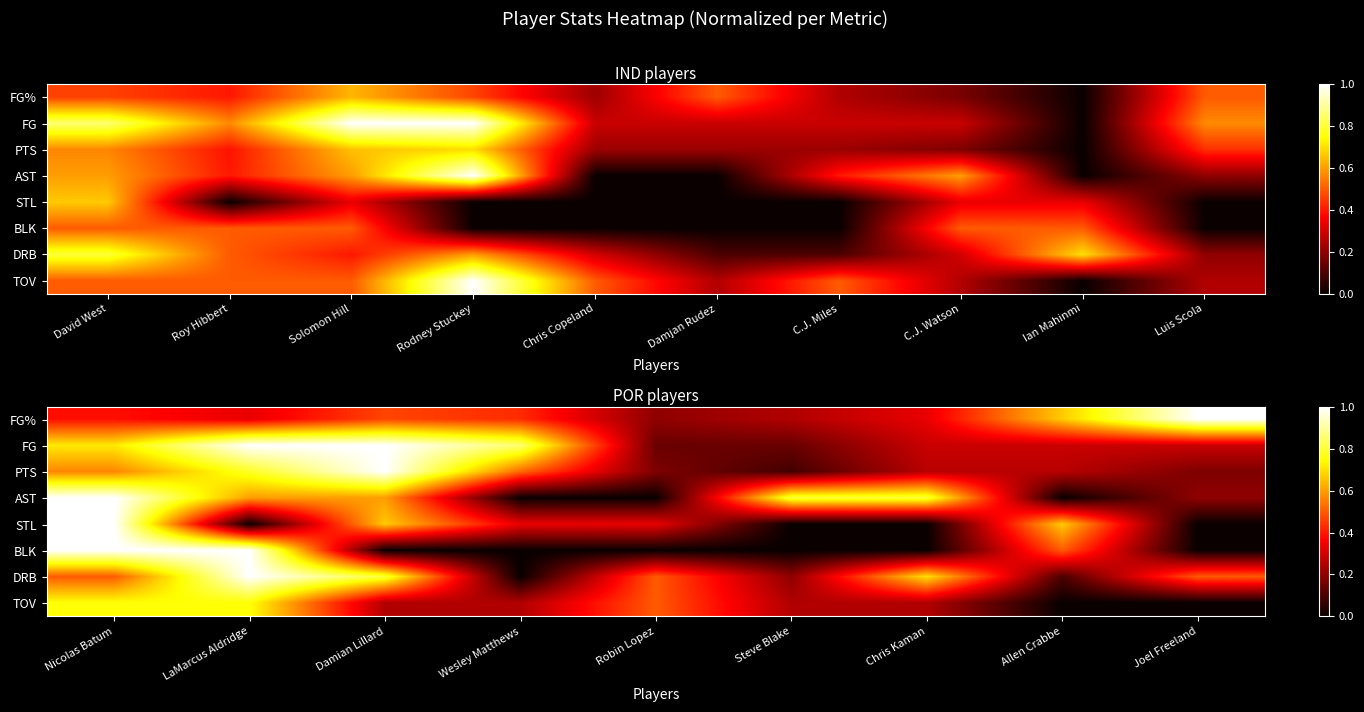

Between LaMarcus Aldridge and Allen Crabbe, which is larger?

Allen Crabbe